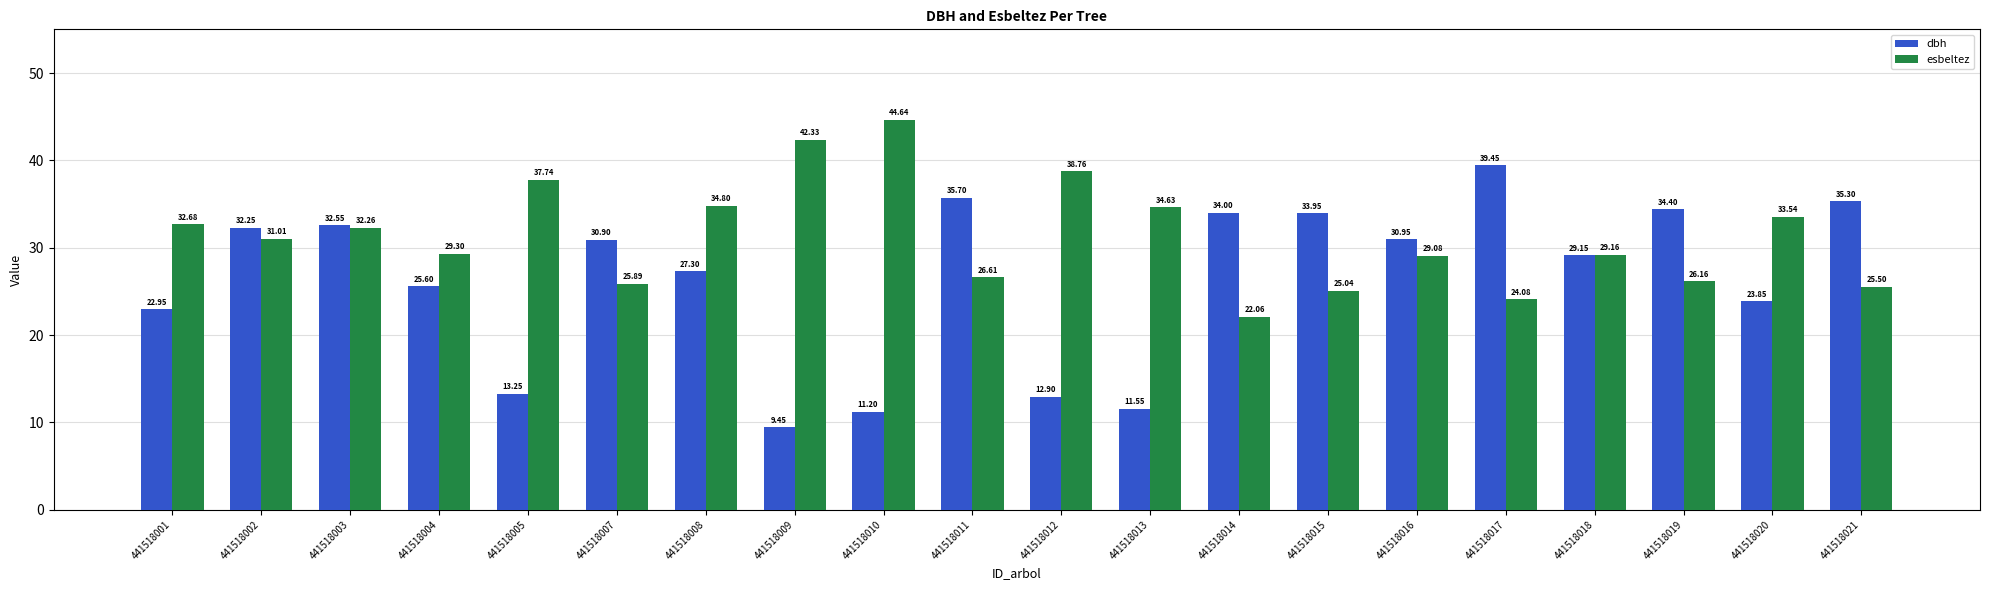

What are all the series names shown in the legend?

dbh, esbeltez